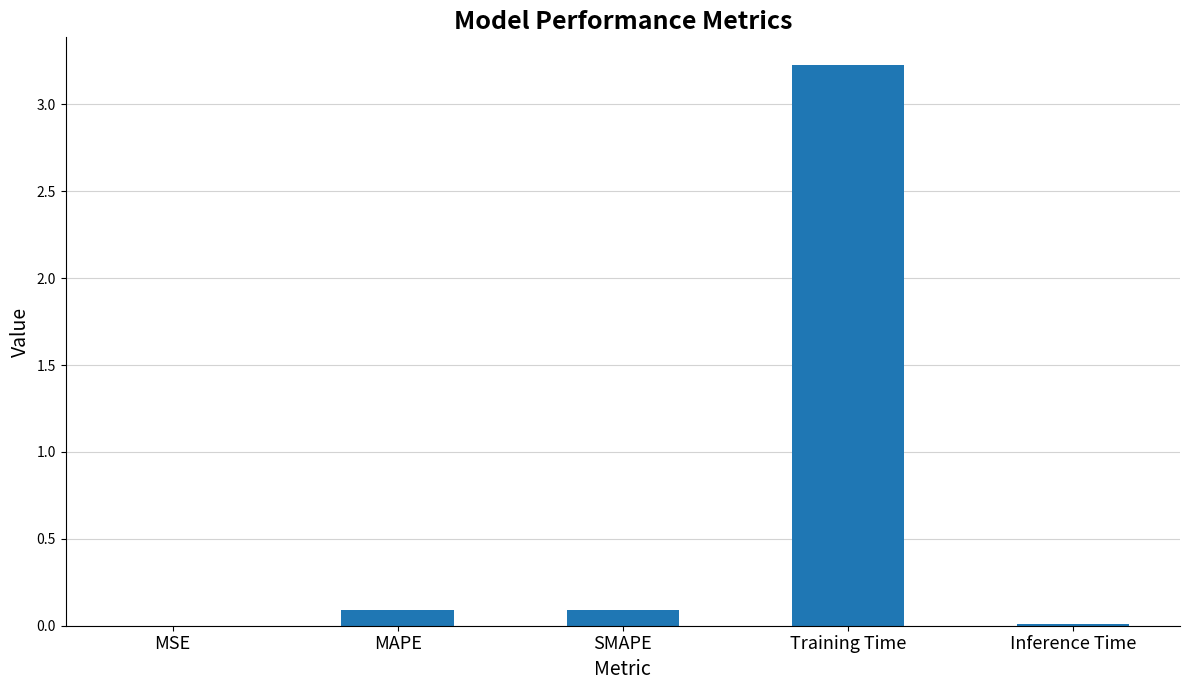

The value at Training Time is 3.2. True or false?

True